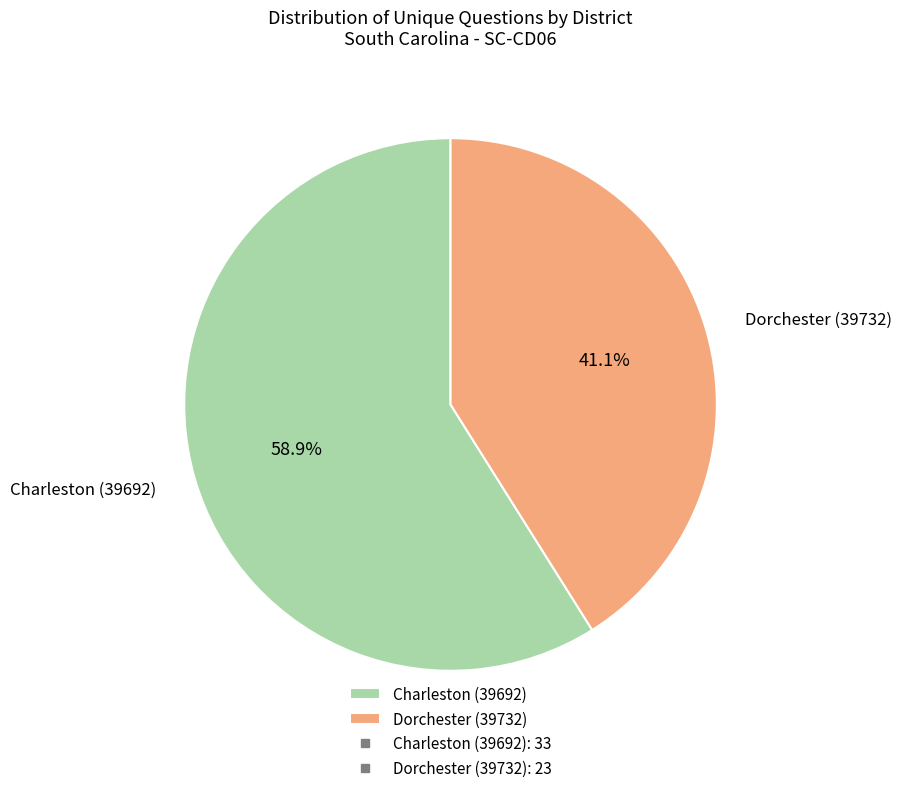

Approximately how many times larger is the value at Charleston (39692) compared to Dorchester (39732)?

1.4